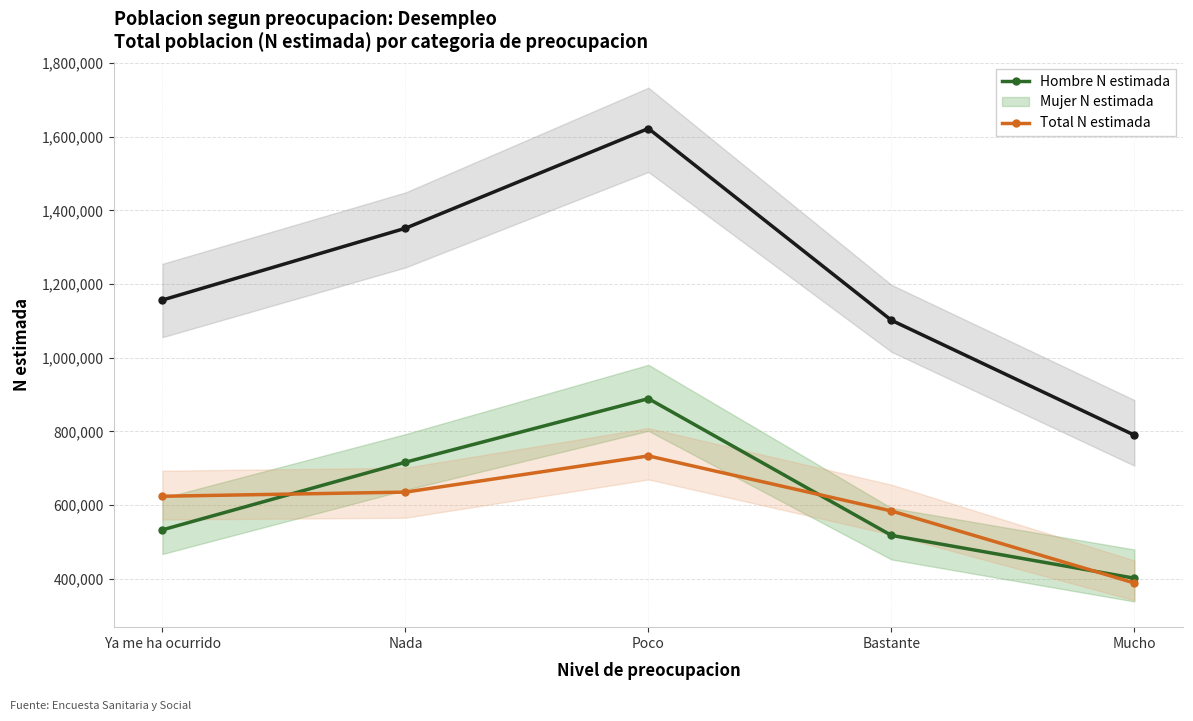

Is it true that Hombre N estimada equals 695134 at Mucho?

False